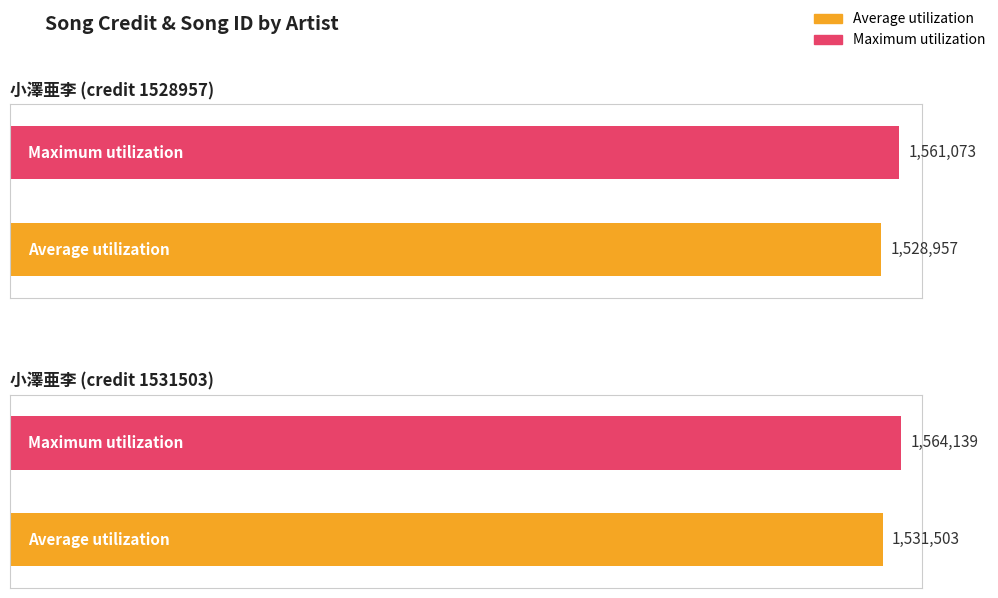

What is the difference between the maximum and minimum values in the Average utilization series?

2546